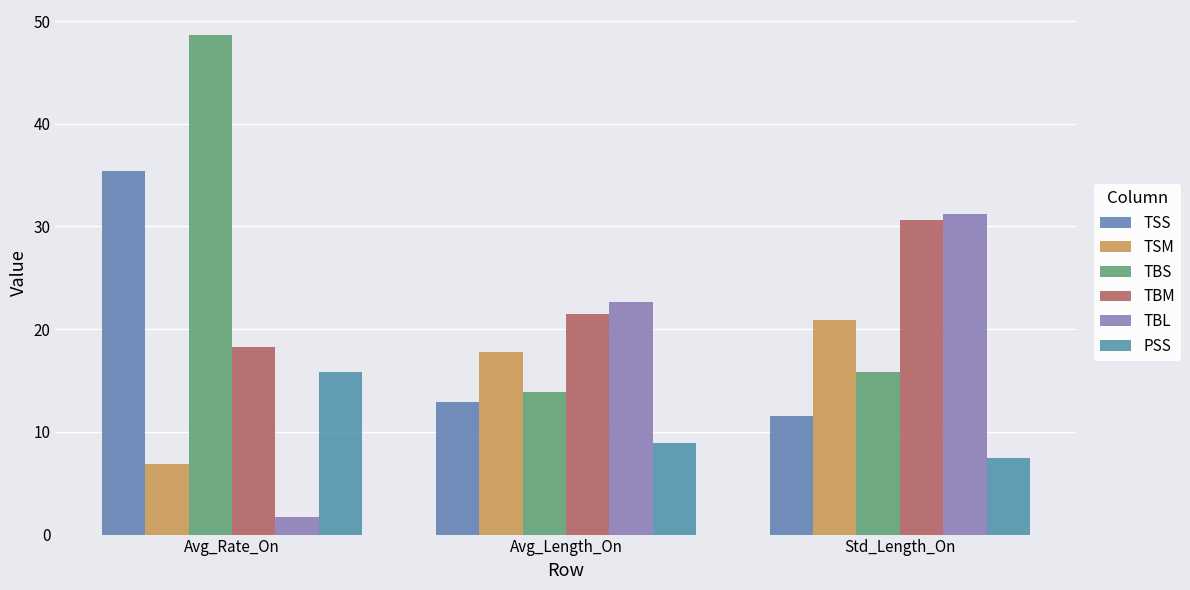

At which label does TBS reach its minimum?

Avg_Length_On